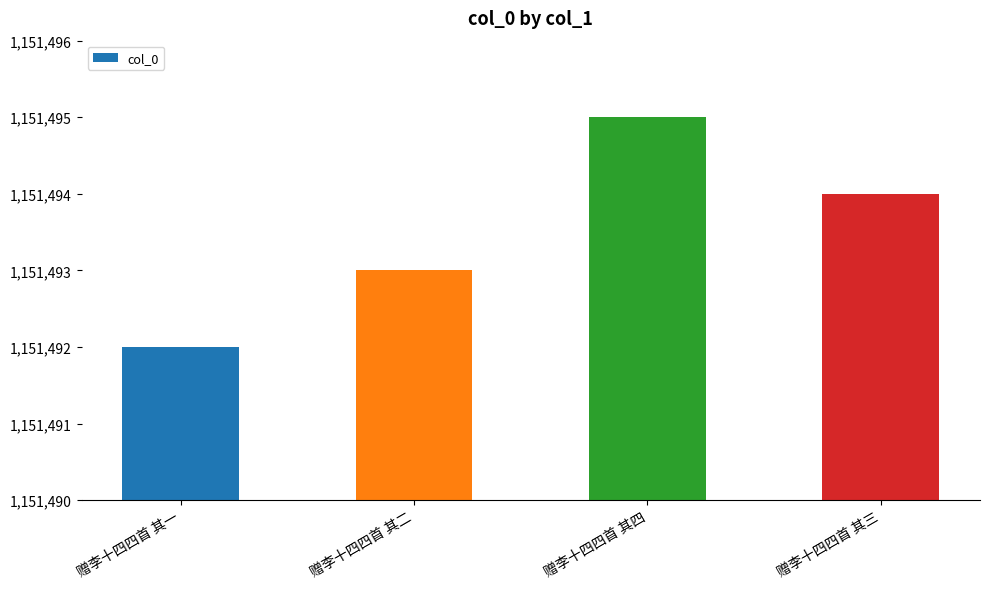

What is the maximum value shown in the chart?

1151495